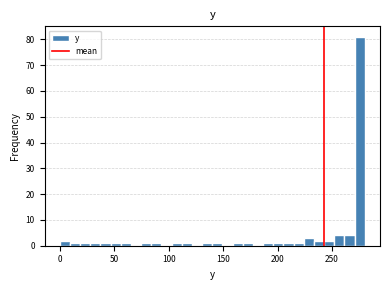

Read against the x-axis, roughly where is the centre of the tallest bar?

275